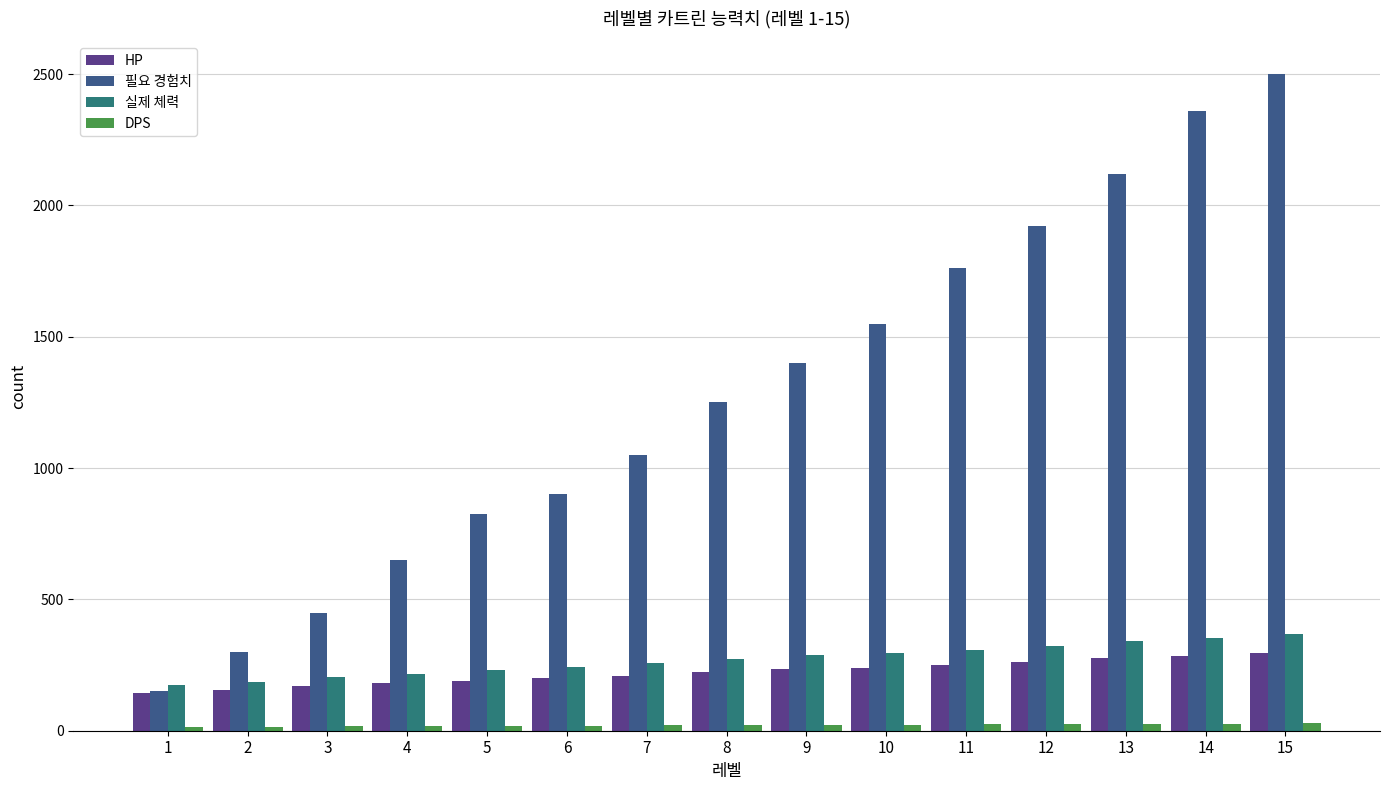

What are all the series names shown in the legend?

HP, 필요 경험치, 실제 체력, DPS